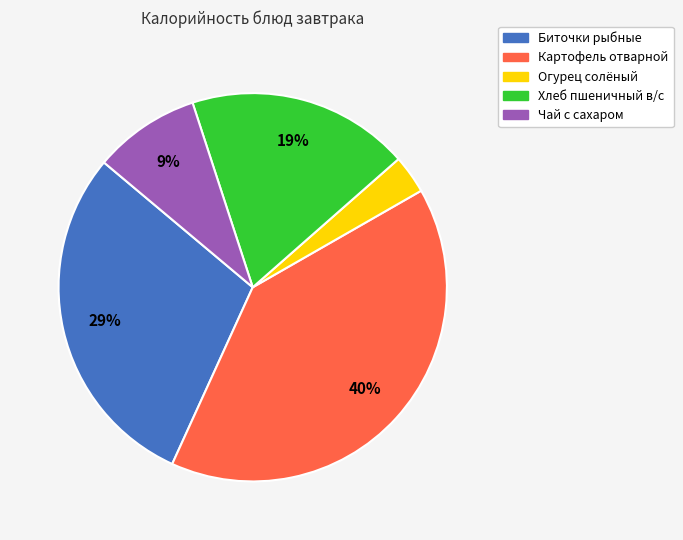

The Биточки рыбные slice represents 29% of the pie. True or false?

True